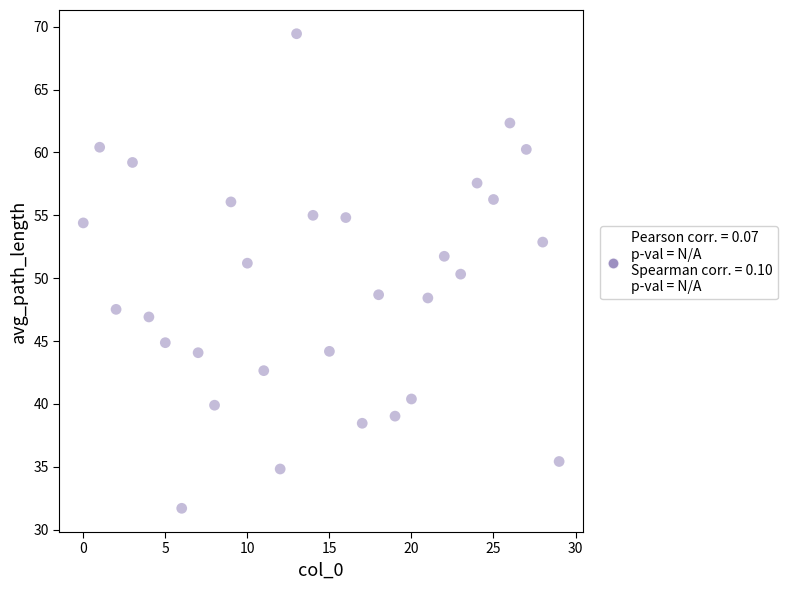

What is the range of Y values (max minus min)?

37.7